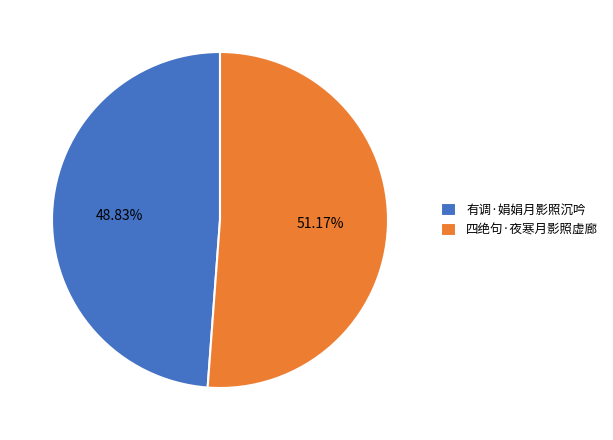

Do 四绝句·夜寒月影照虚廊 and 有调·娟娟月影照沉吟 together represent more than half of the pie?

Yes